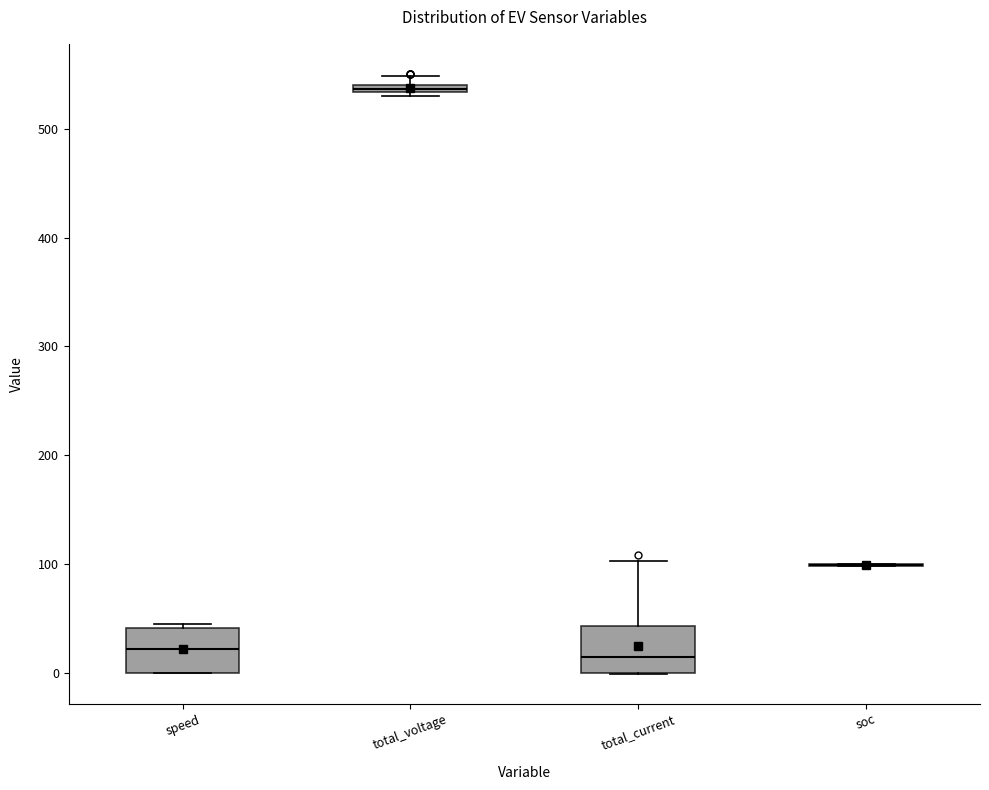

Where is the lower edge of the box for total_voltage on the y-axis? The values are not printed on the chart, so give them approximately, as read against the axis.

530